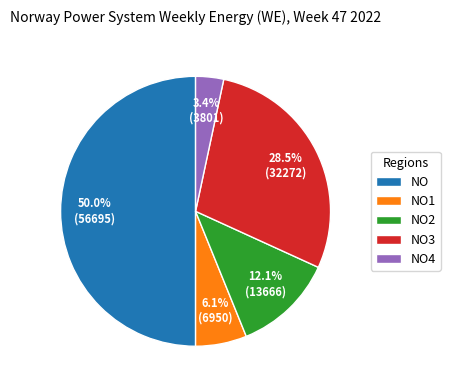

Which category has the smallest portion of the pie?

NO4